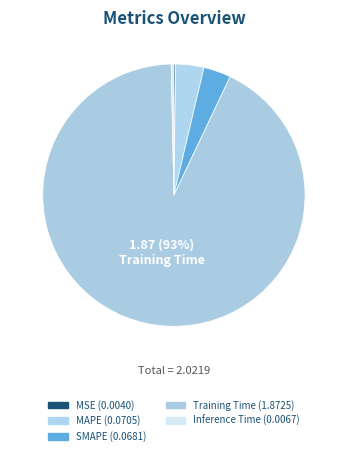

What portion of the pie excludes MSE?

99.8%